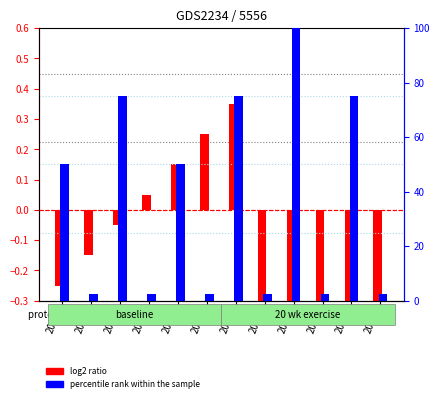

List the series in order of their peak value, highest first.

percentile rank within the sample, log2 ratio